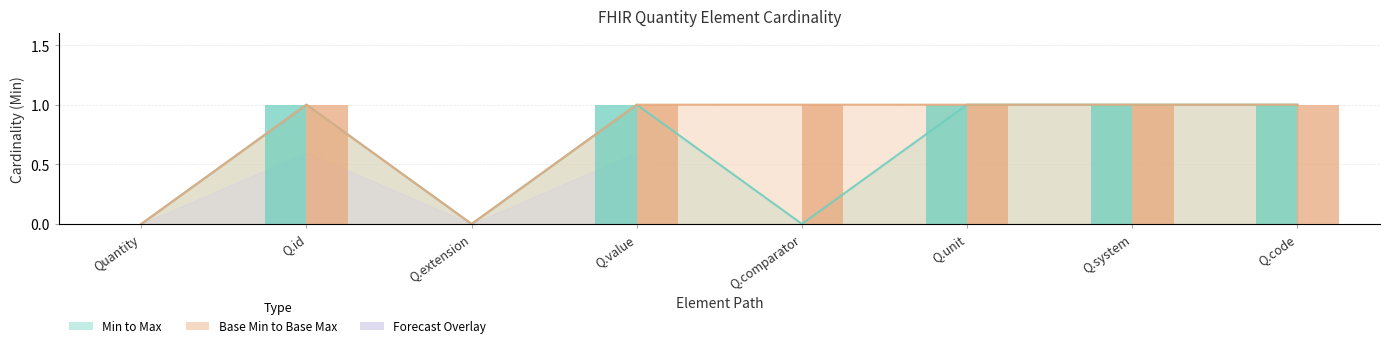

Which category has the highest value across all series?

Q.id